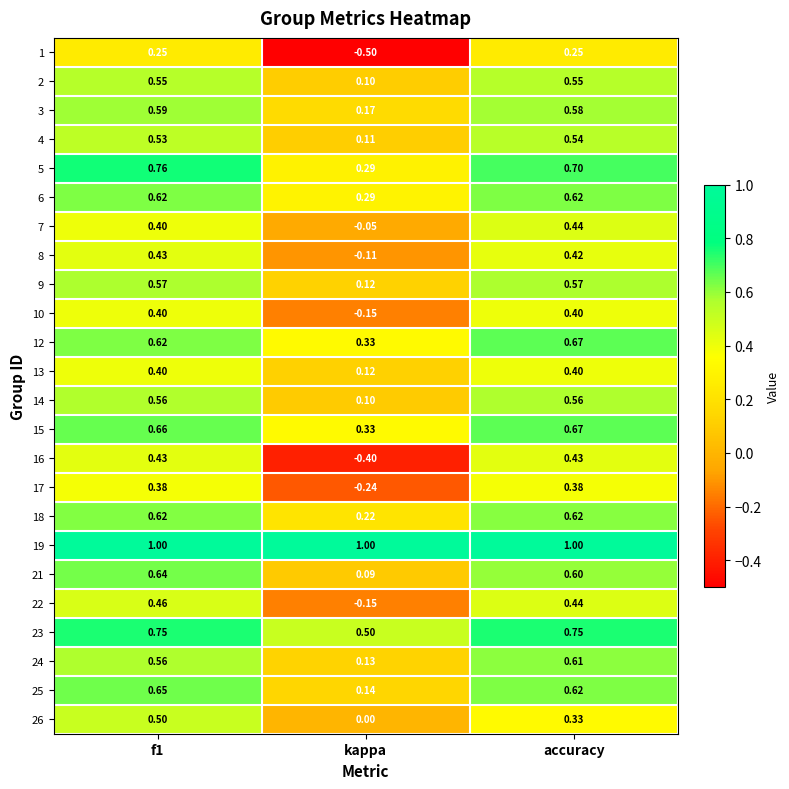

At which category does the chart reach its minimum across all series?

kappa